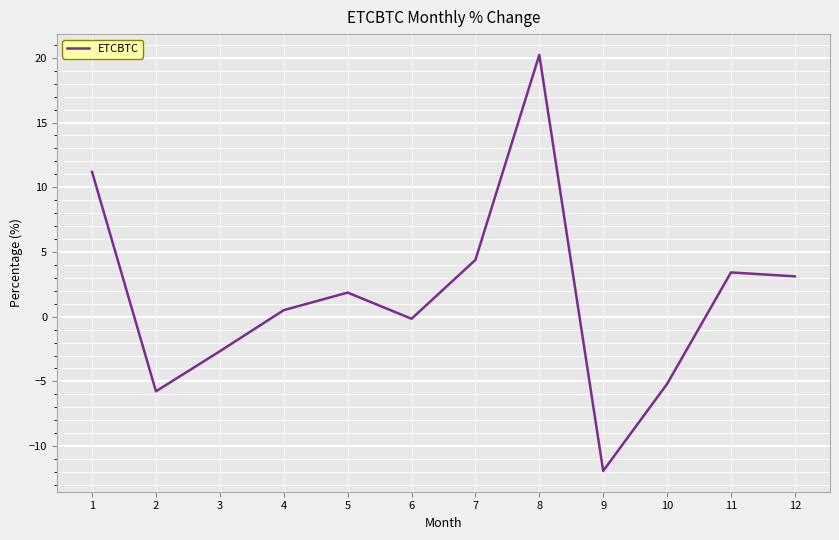

What is the greatest value displayed?

20.2